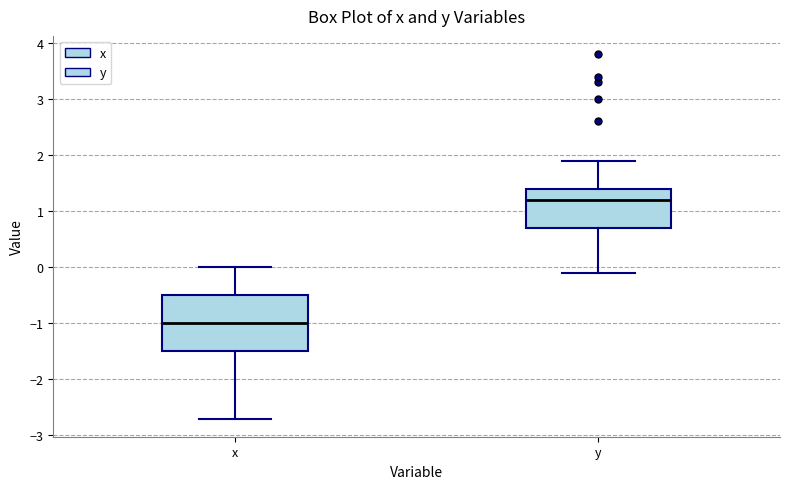

Which box is the tallest, from its lower edge to its upper edge?

x